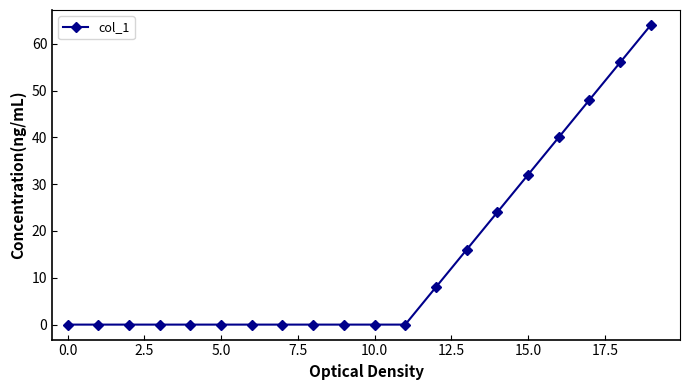

Reading left to right, what are all the values shown in this chart?

0	0	0	0	0	0	0	0	0	0	0	0	8	16	24	32	40	48	56	64